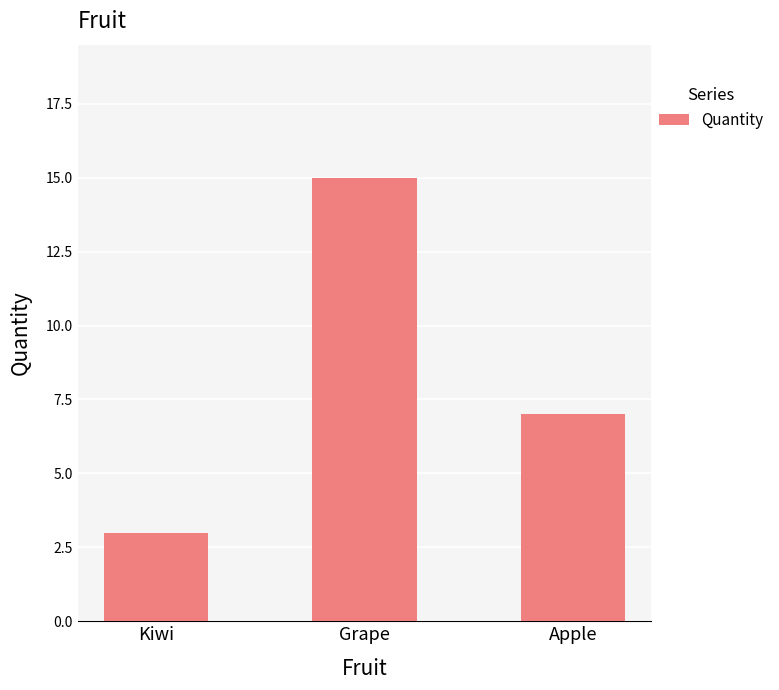

What is the change in value from Grape to Apple?

-8